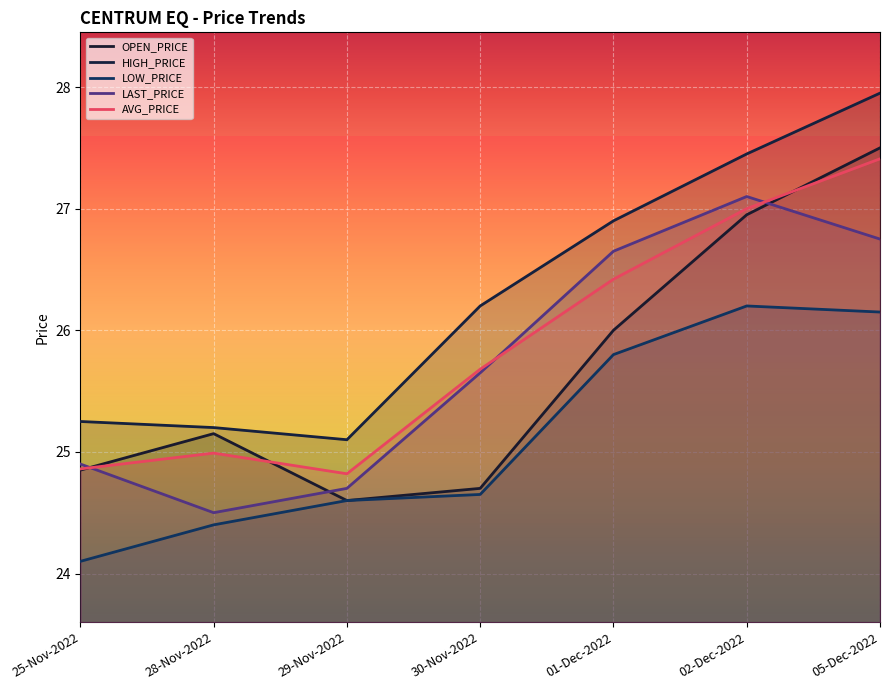

What is the label of the 5th point from the left?

01-Dec-2022